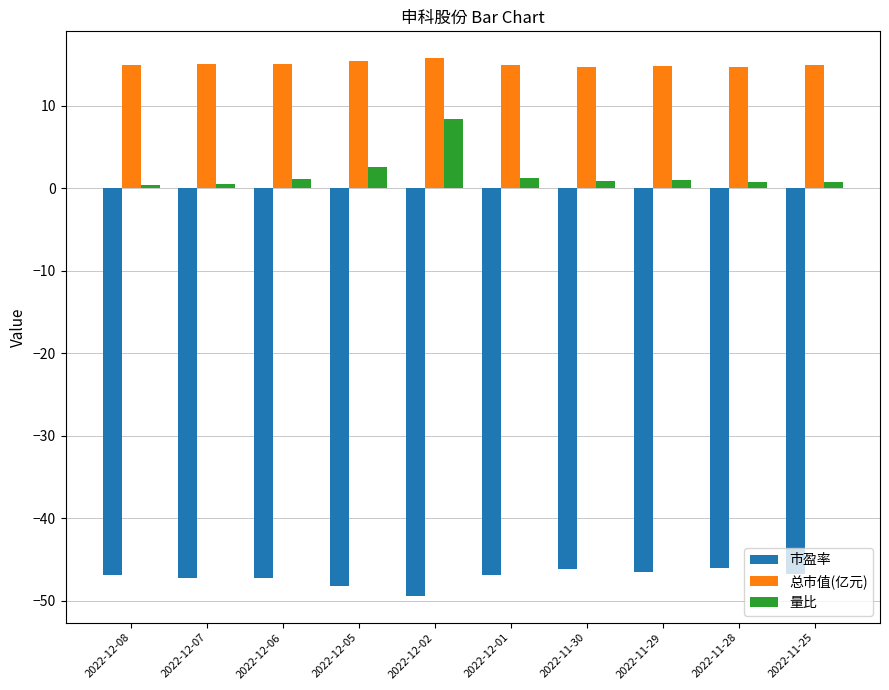

True or false: 总市值(亿元) has a value of 22.5 at 2022-11-30.

False